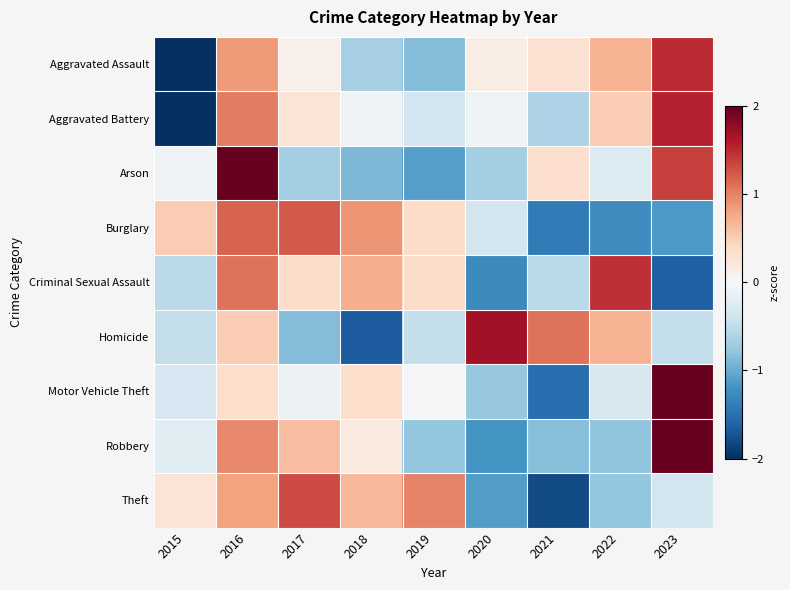

What is the total value across all series at 2022?

-0.1